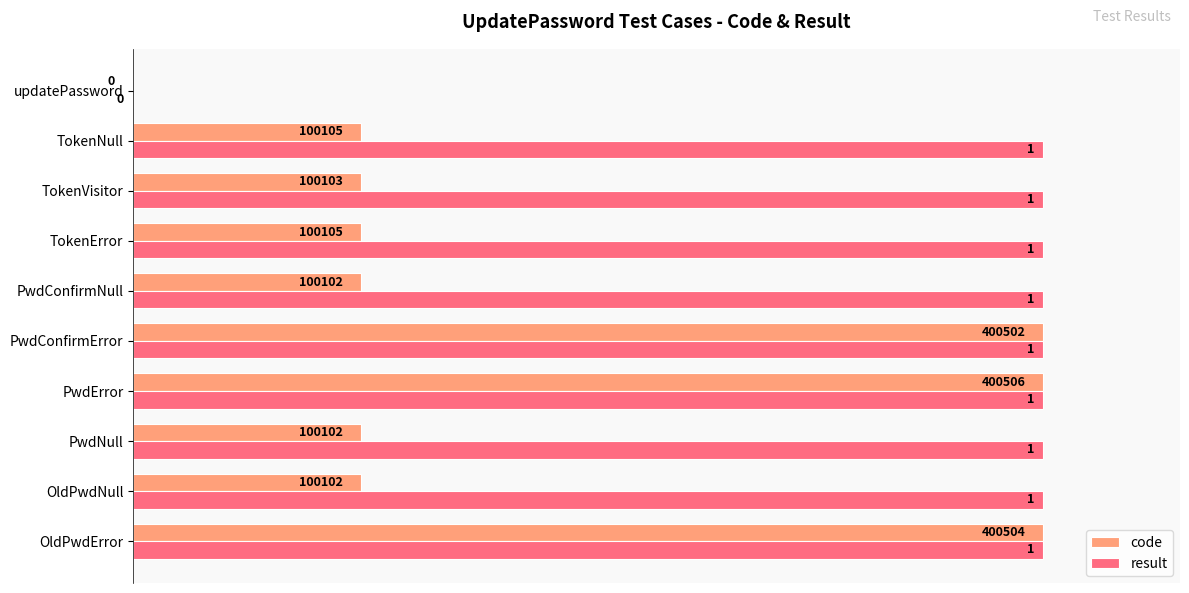

The value of result at PwdNull is 1.0. True or false?

True